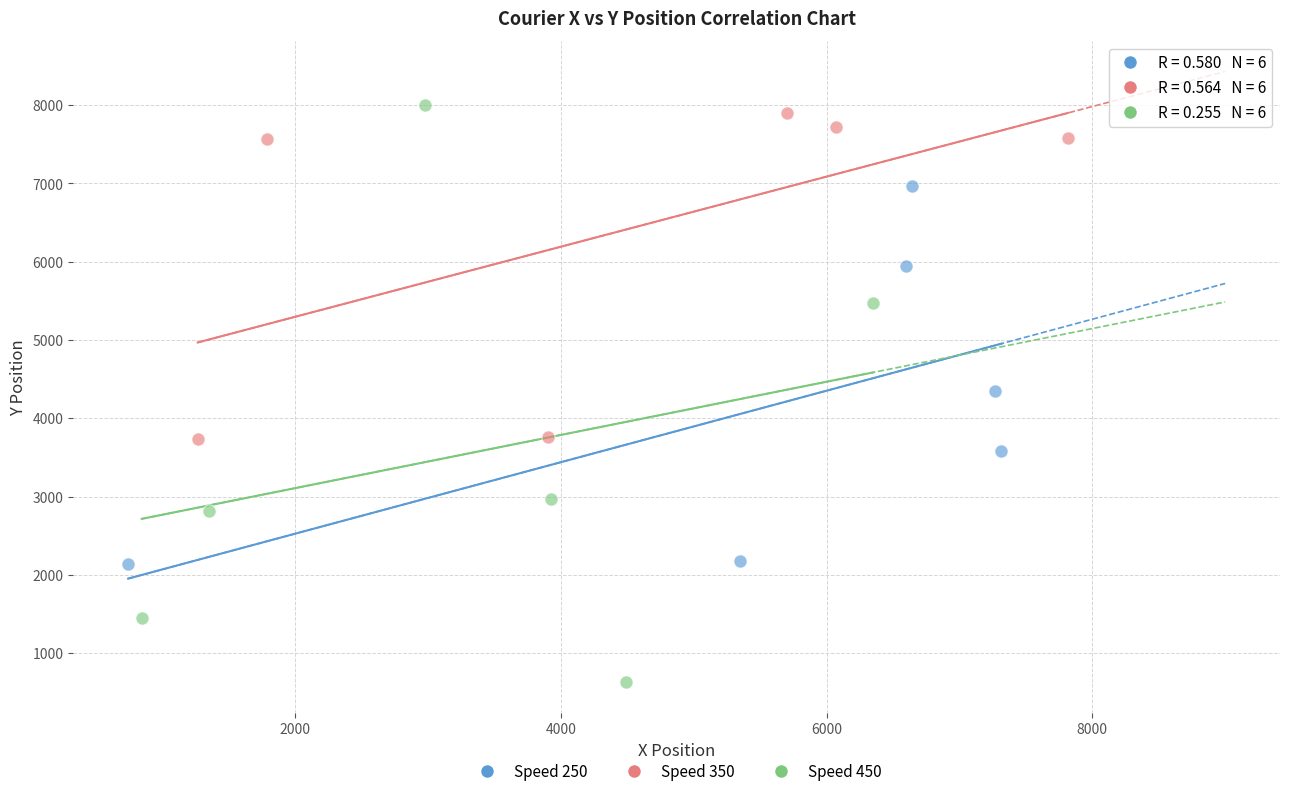

Which series reaches the minimum Y coordinate?

Speed 450